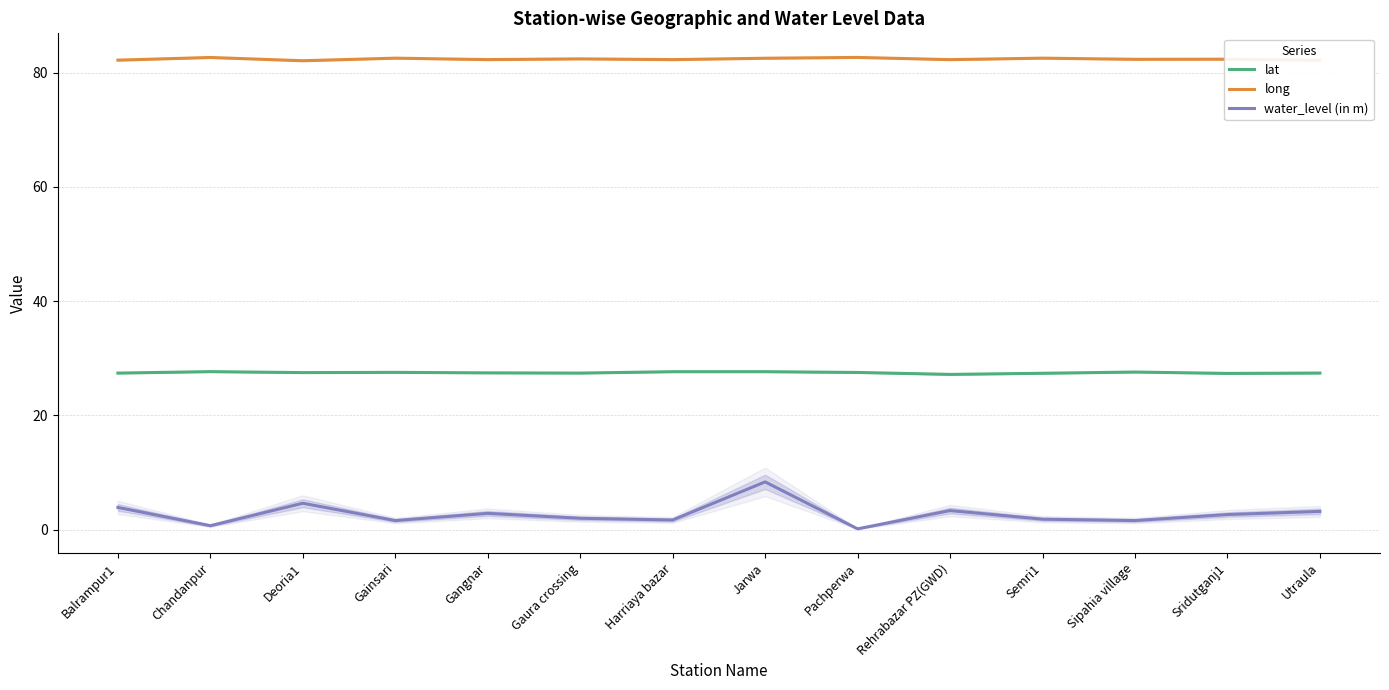

True or false: long and lat intersect in this chart.

False